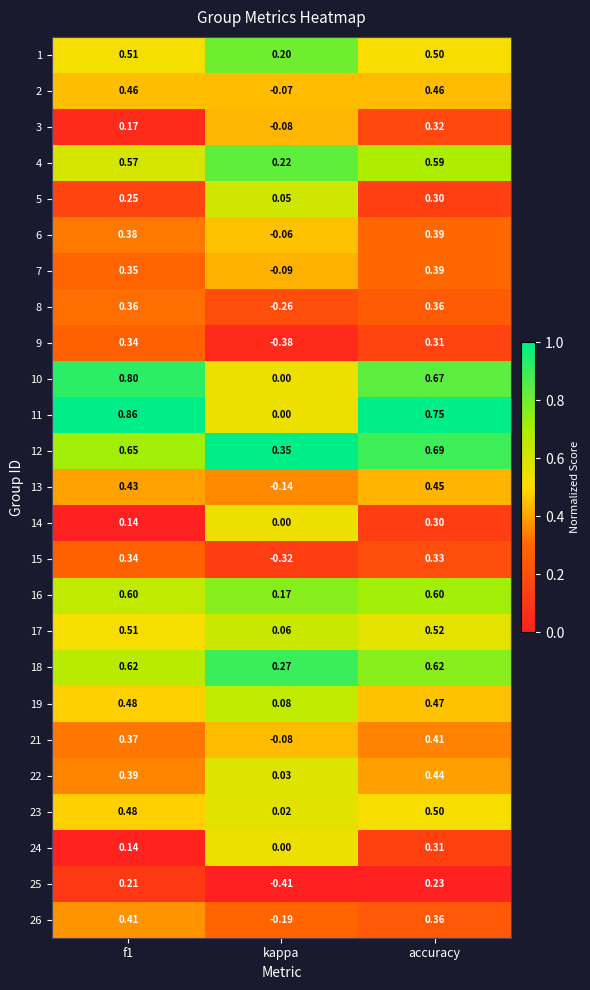

What is the difference between the highest and lowest values at accuracy?

0.5